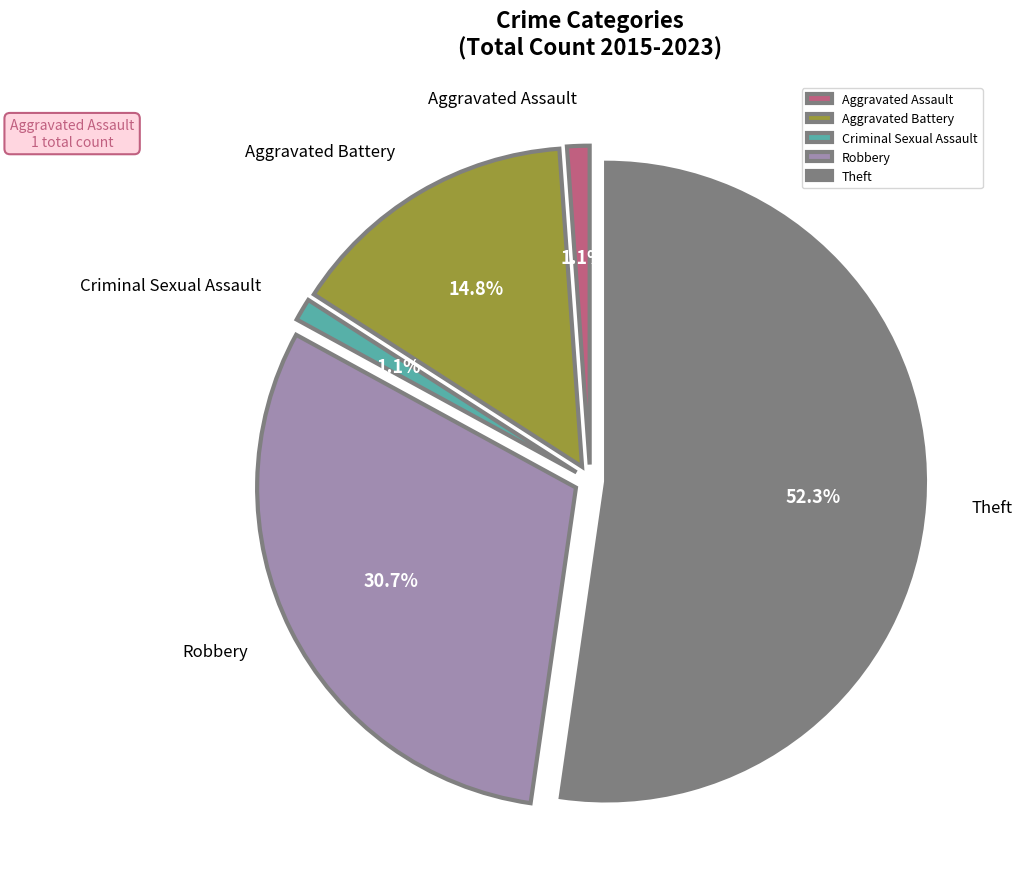

To the nearest percent, what portion does Robbery represent?

31%